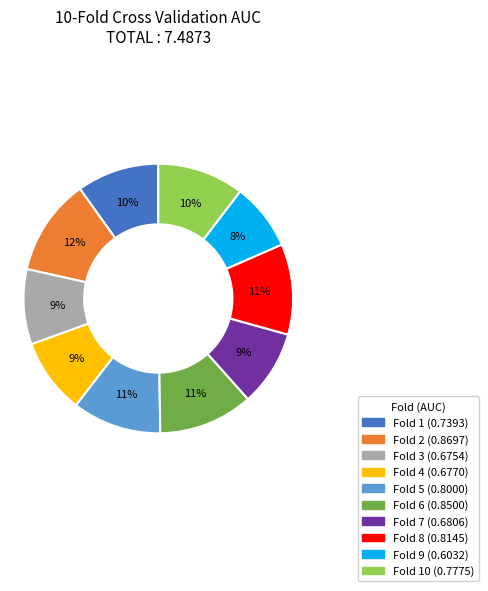

To the nearest percent, what is the difference between the largest and smallest slice percentages?

4%